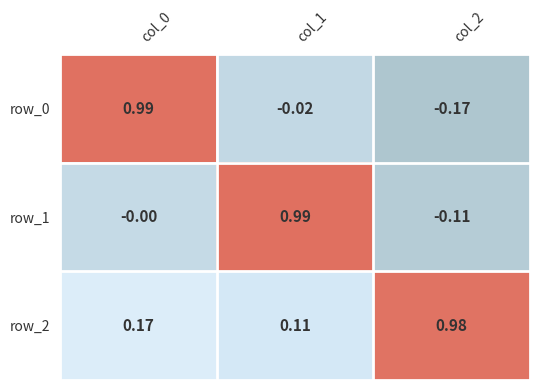

Rank the categories by row_0 value from lowest to highest.

col_2, col_1, col_0